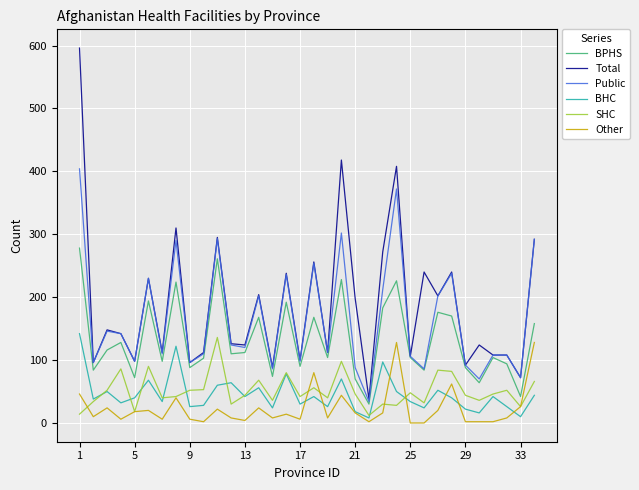

What is the highest value of the BHC series?

142